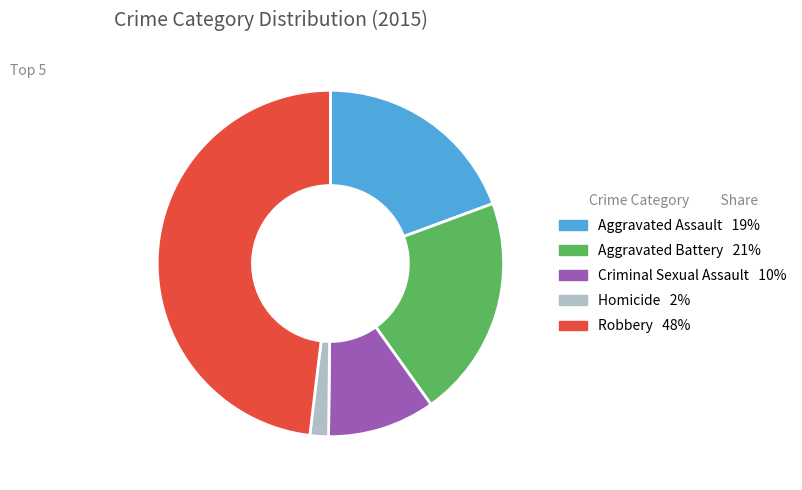

Which has a higher value, Criminal Sexual Assault or Robbery?

Robbery